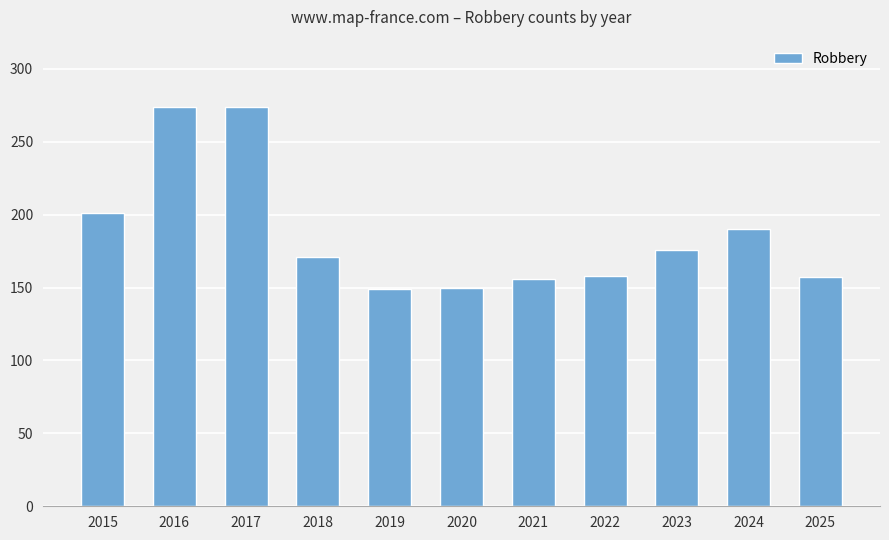

What is the minimum value shown in the chart?

149